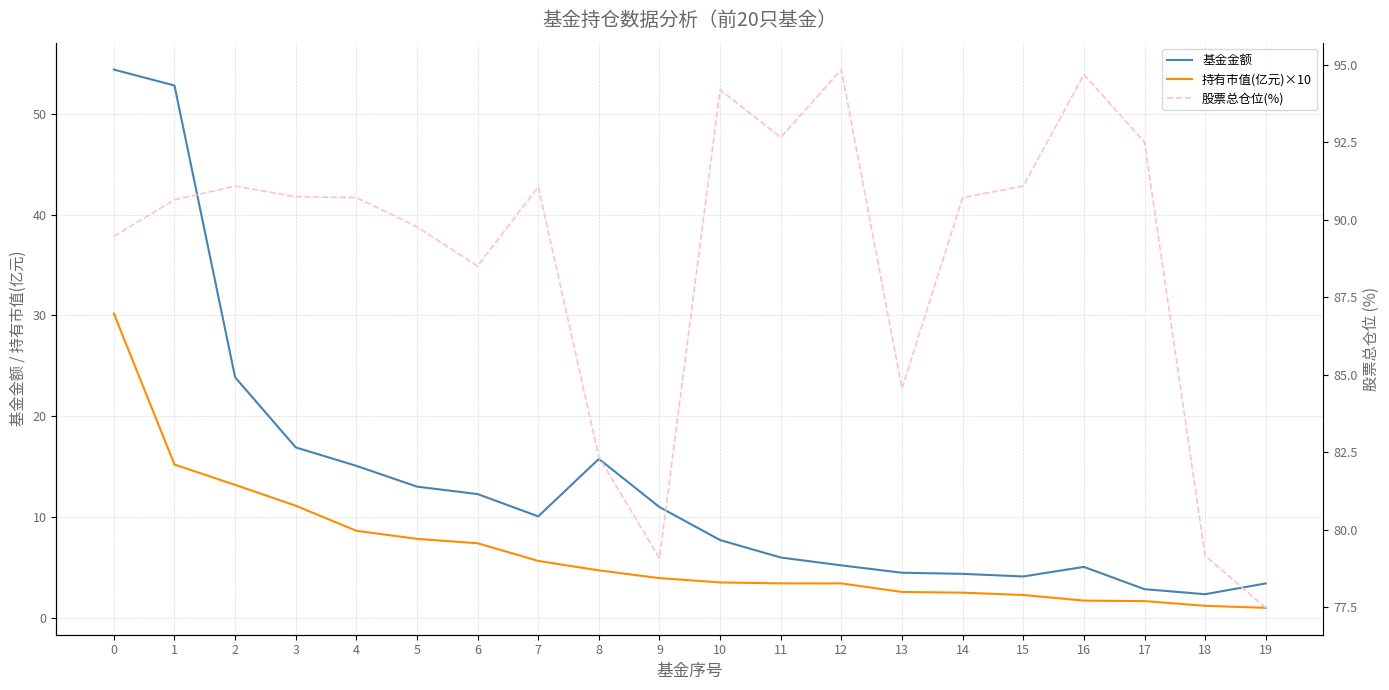

True or false: 持有市值(亿元)×10 and 股票总仓位(%) cross at least once.

False